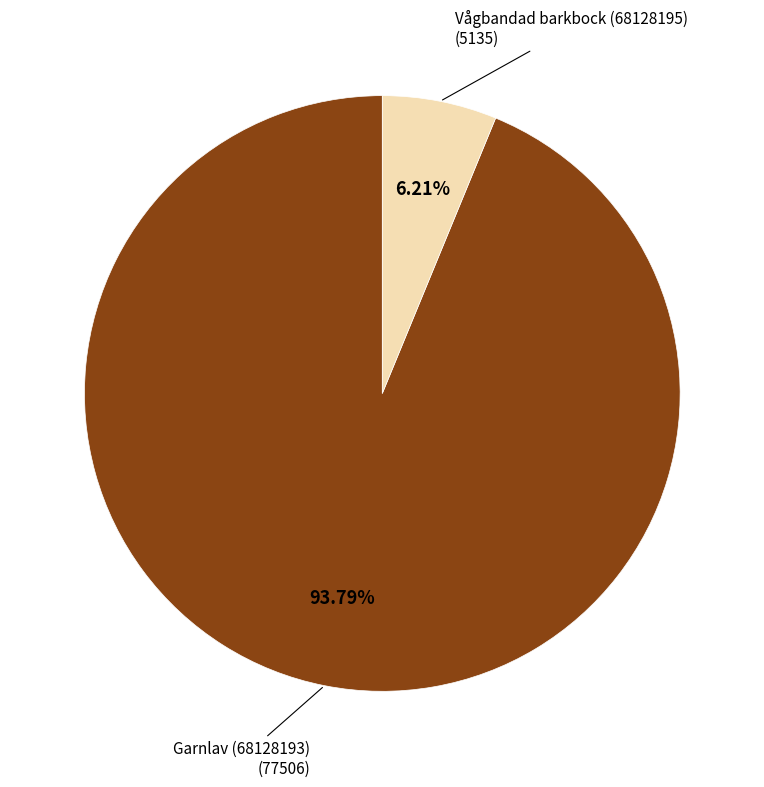

How many segments does this pie chart have?

2